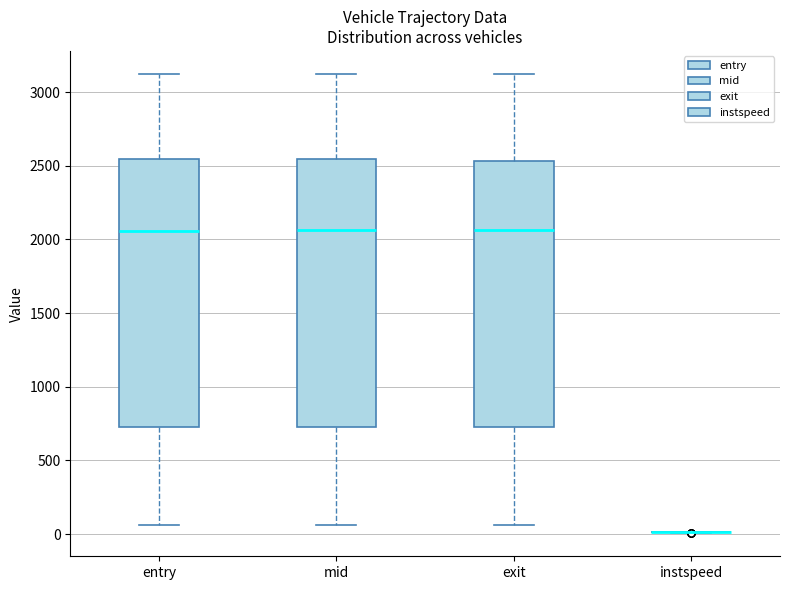

Reading left to right, transcribe this box plot: for each box, give where its median line is, the range the box spans, and where its two whiskers end, as read against the y-axis. The values are not printed on the chart, so give them approximately, as read against the axis.

entry: median 2050, box 700 to 2550, whiskers 50 to 3100
mid: median 2050, box 750 to 2550, whiskers 50 to 3100
exit: median 2050, box 700 to 2550, whiskers 50 to 3100
instspeed: box collapsed to a line at 0, whiskers 0 to 0